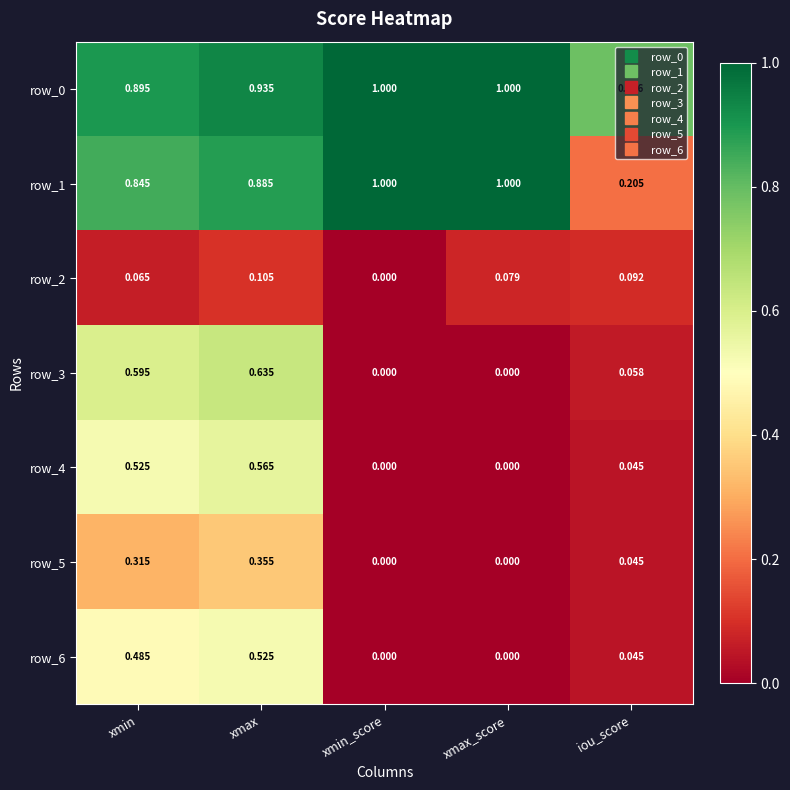

At how many categories does at least one series exceed 0?

5